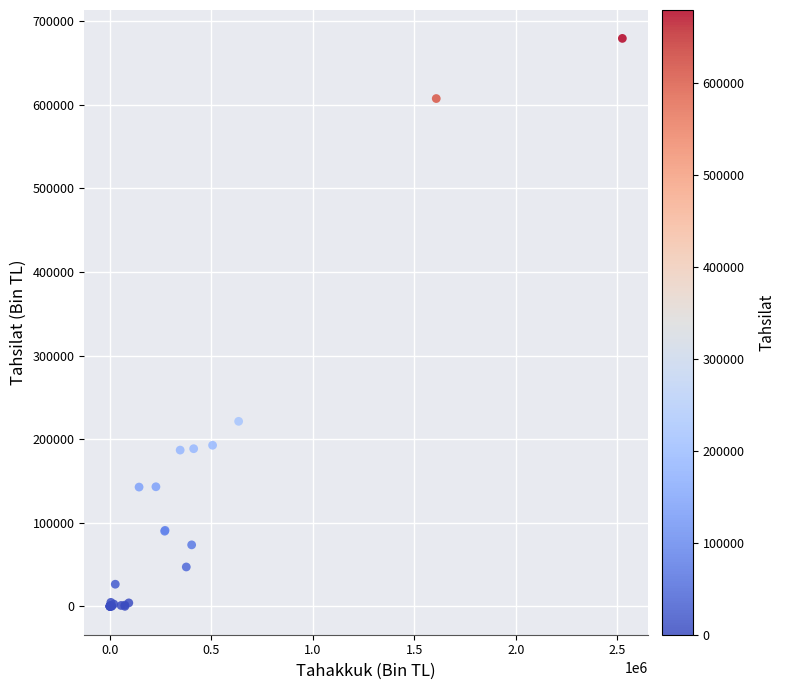

What Y value in the scatter plot is closest to 339731?

221330.2